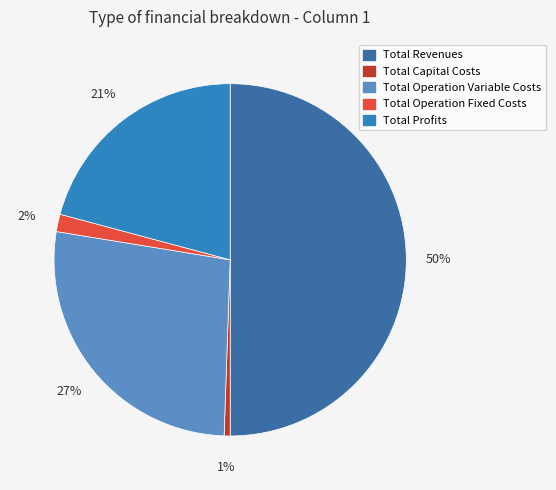

To the nearest percent, what is the difference between the Total Capital Costs and Total Profits slice percentages?

20%